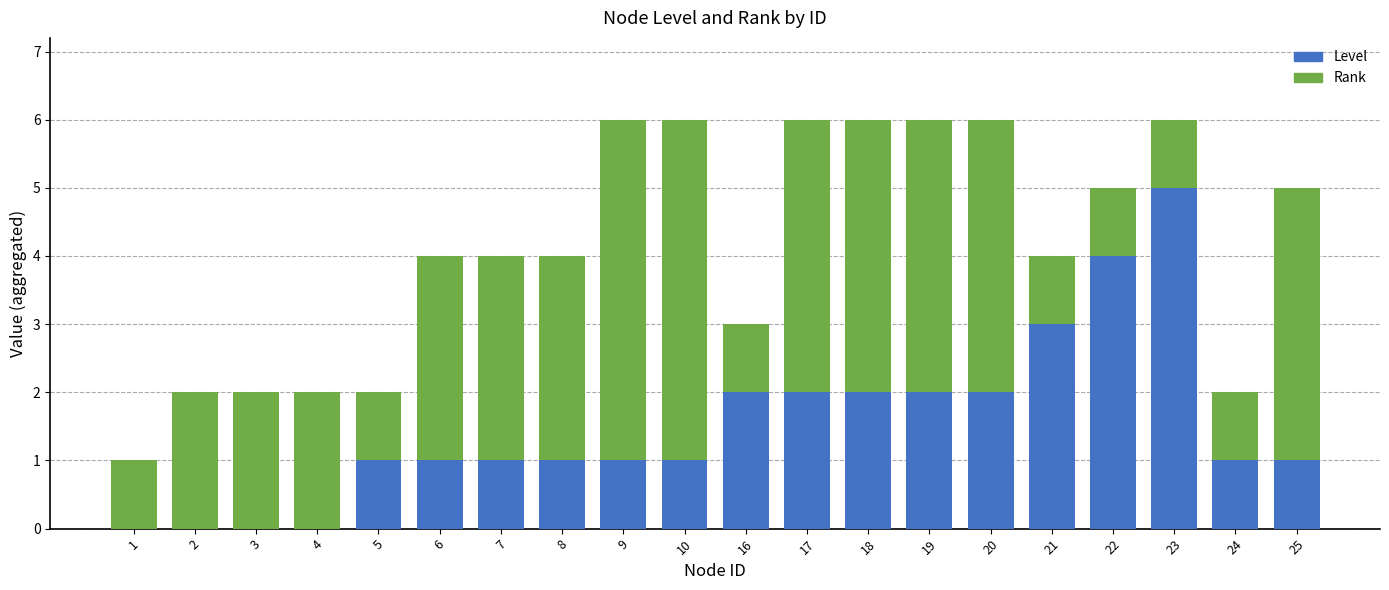

Is it true that Level equals -3 at 3?

False